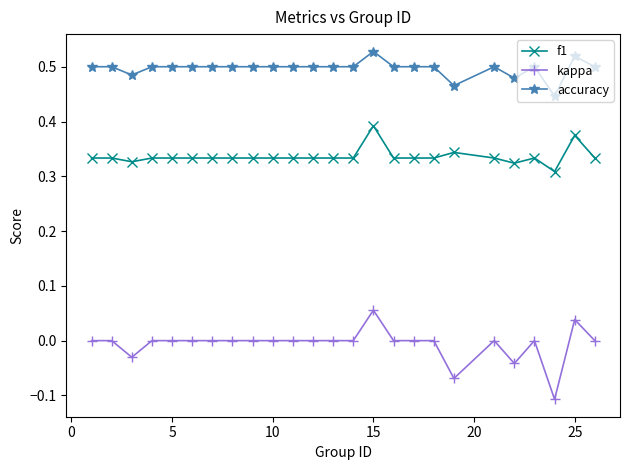

Which series has the widest spread of values?

kappa